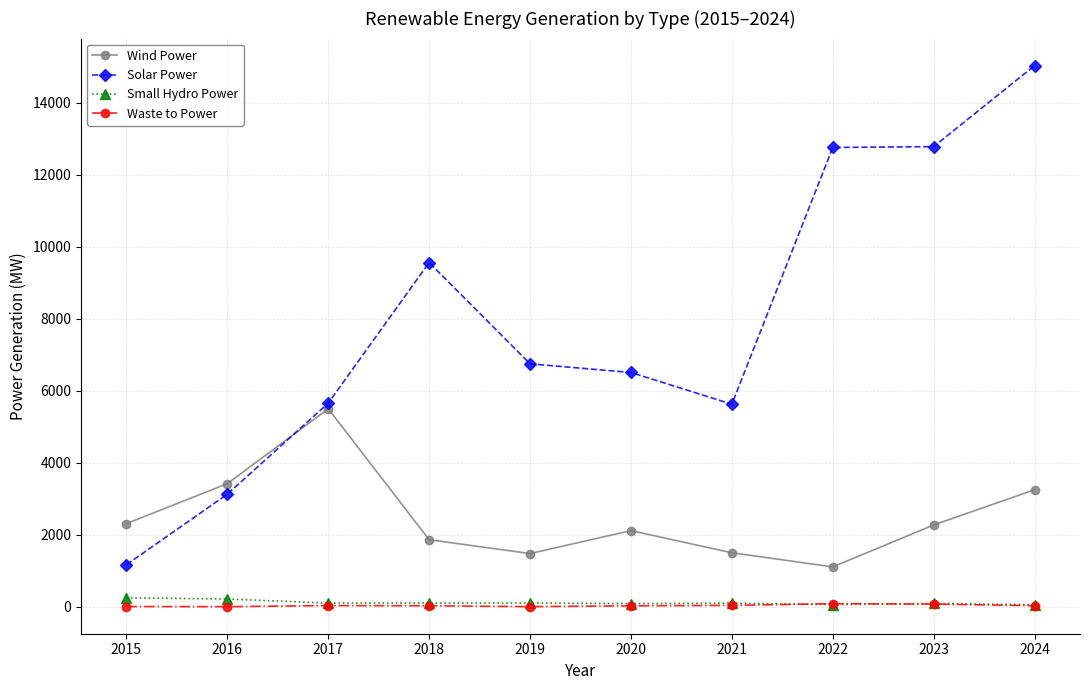

How many lines are shown in the chart?

4